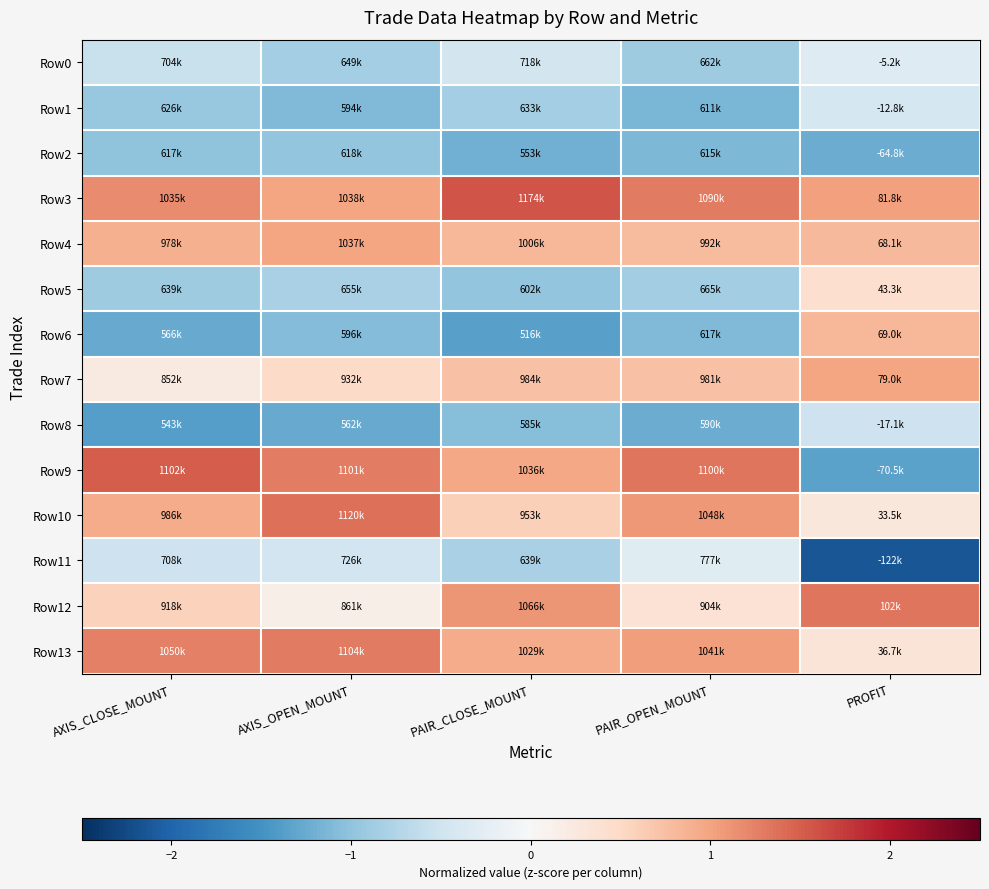

Between AXIS_CLOSE_MOUNT and PAIR_OPEN_MOUNT, which series saw the biggest shift?

Row7